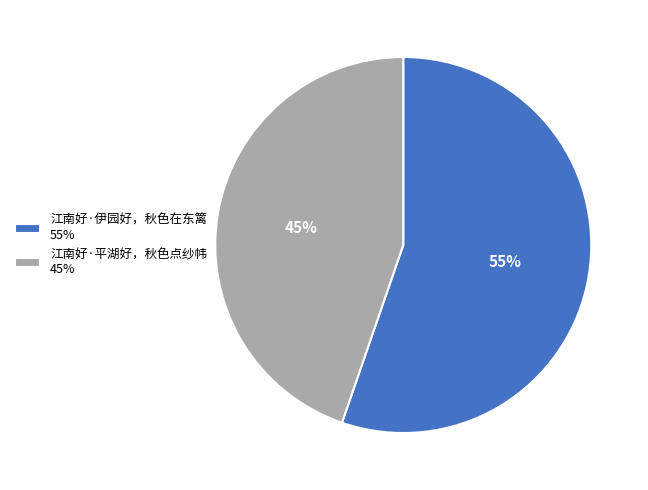

How many slices are in this pie chart?

2